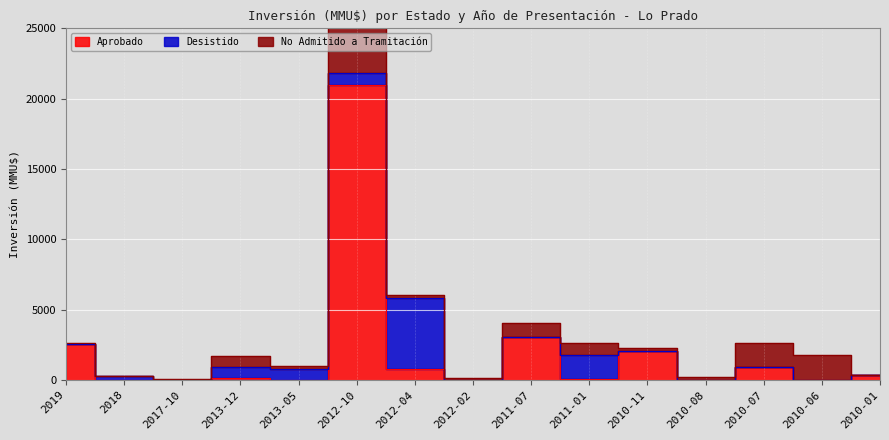

Is it true that Desistido equals 800 at 2013-05?

True